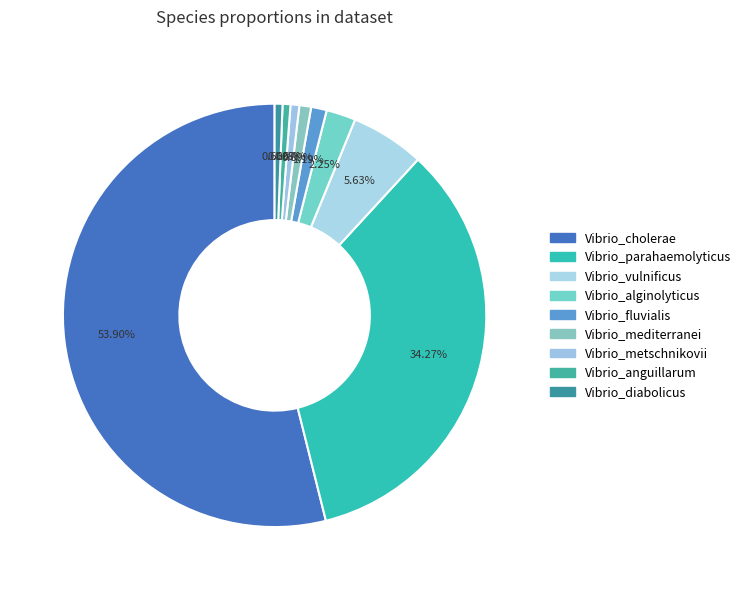

Rank the categories by value from lowest to highest.

Vibrio_diabolicus, Vibrio_anguillarum, Vibrio_metschnikovii, Vibrio_mediterranei, Vibrio_fluvialis, Vibrio_alginolyticus, Vibrio_vulnificus, Vibrio_parahaemolyticus, Vibrio_cholerae